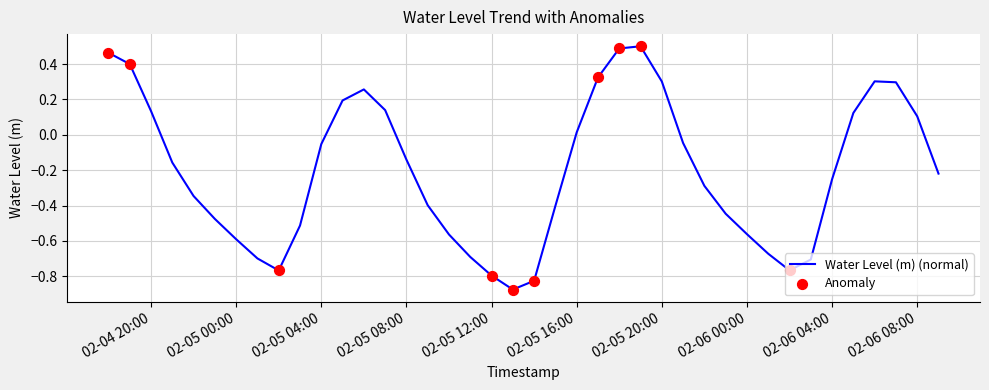

How many lines are shown in the chart?

1